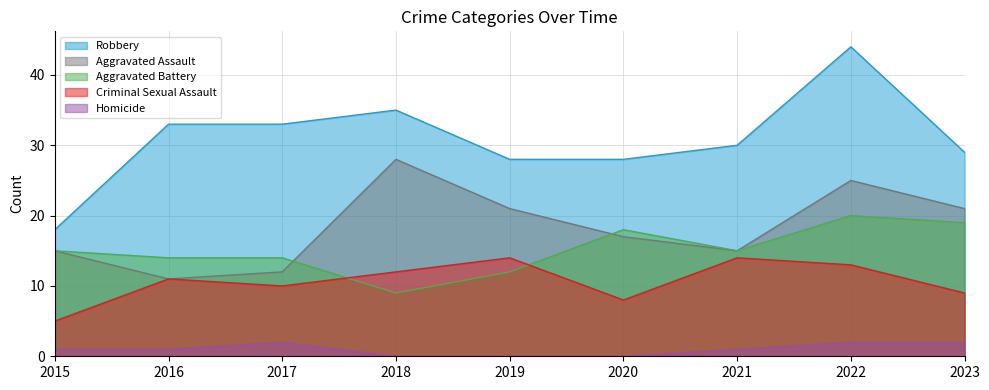

True or false: Robbery and Criminal Sexual Assault intersect in this chart.

False